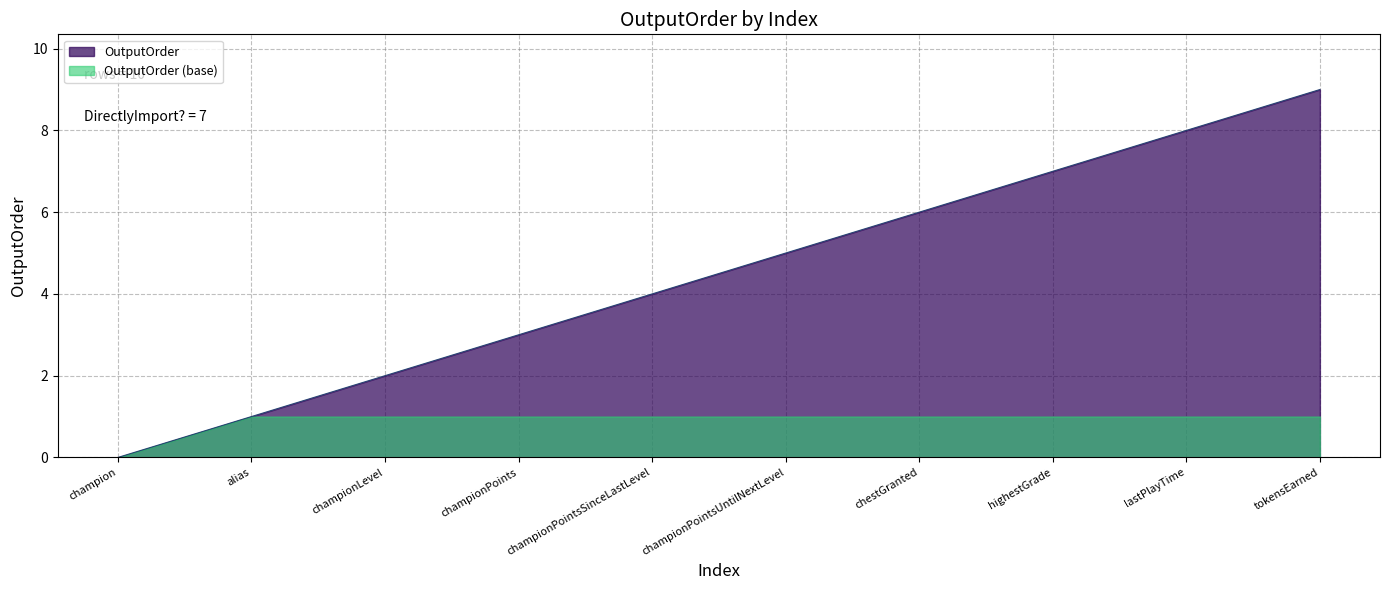

What is the change in value from championLevel to tokensEarned?

+7